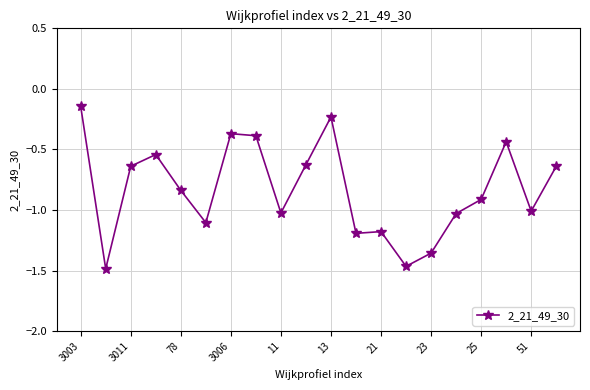

Is this an area chart (filled region under the line)?

No